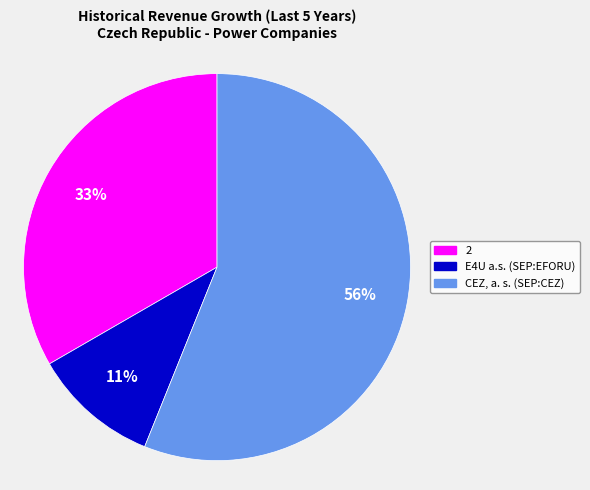

Count the number of slices in the pie.

3